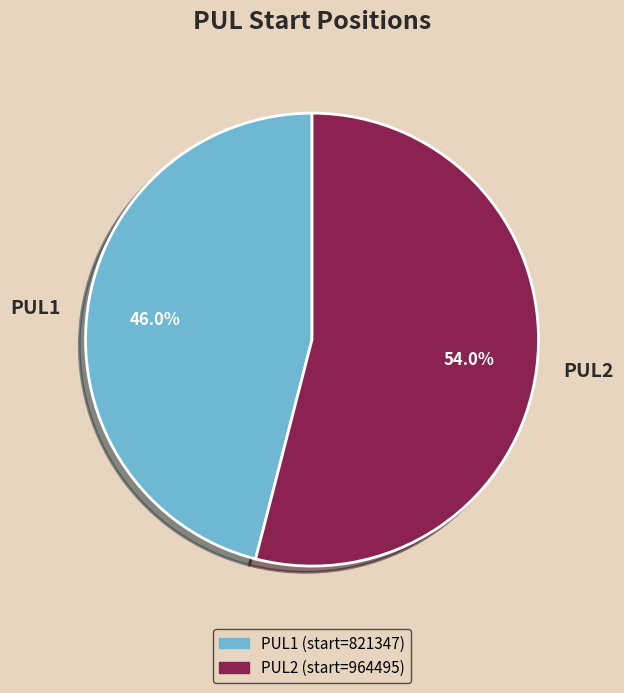

Which slice is the smallest?

PUL1